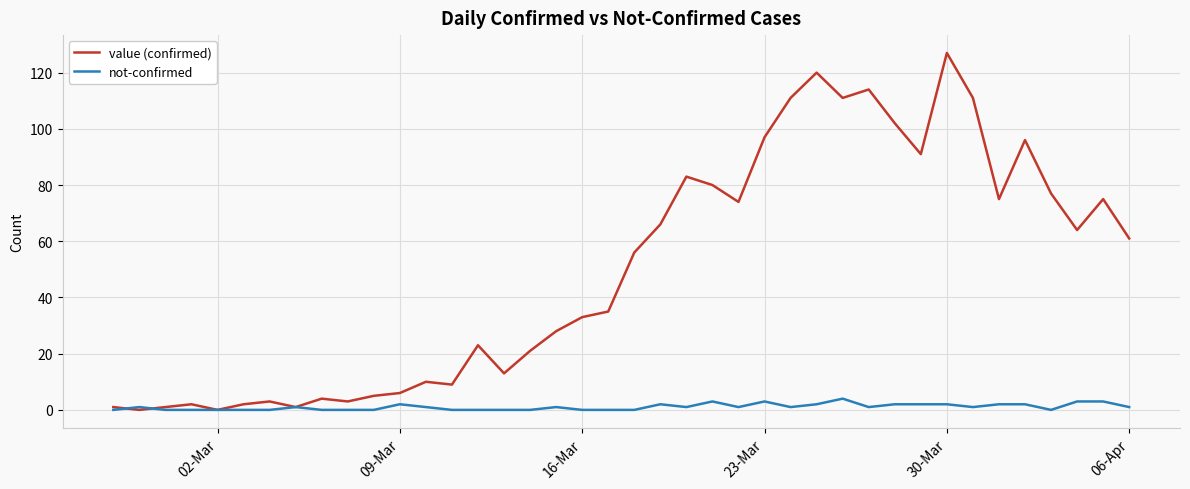

What is the sum of all not-confirmed values?

42